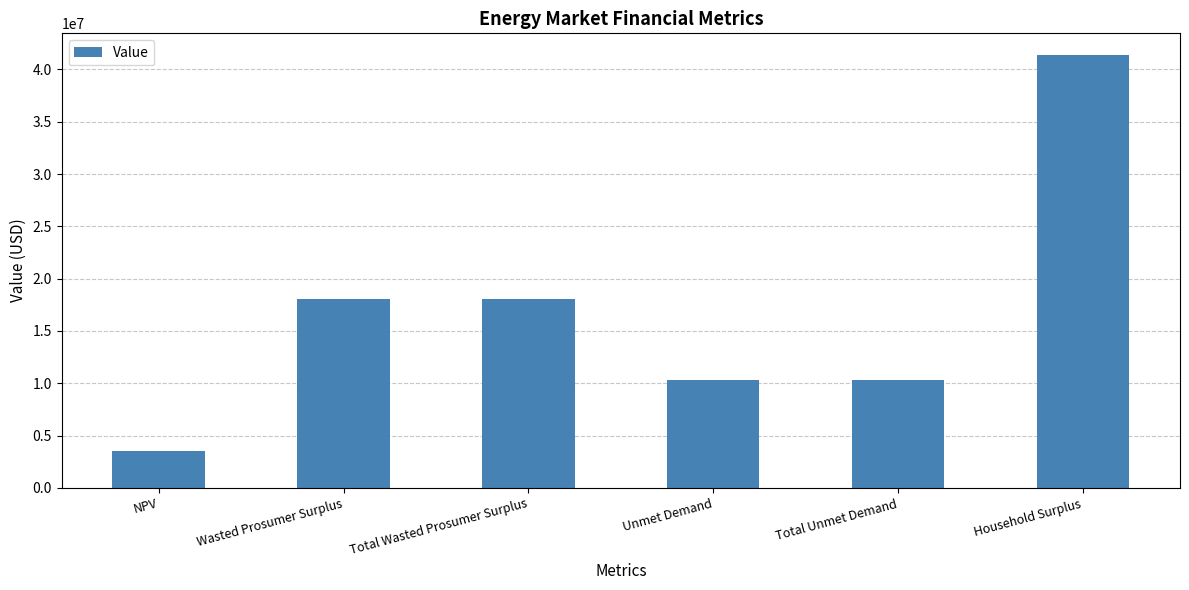

Reading right to left, extract all data points from this chart.

41386000.1	10303083.5	10303083.5	18093321.8	18093321.8	3523591.5